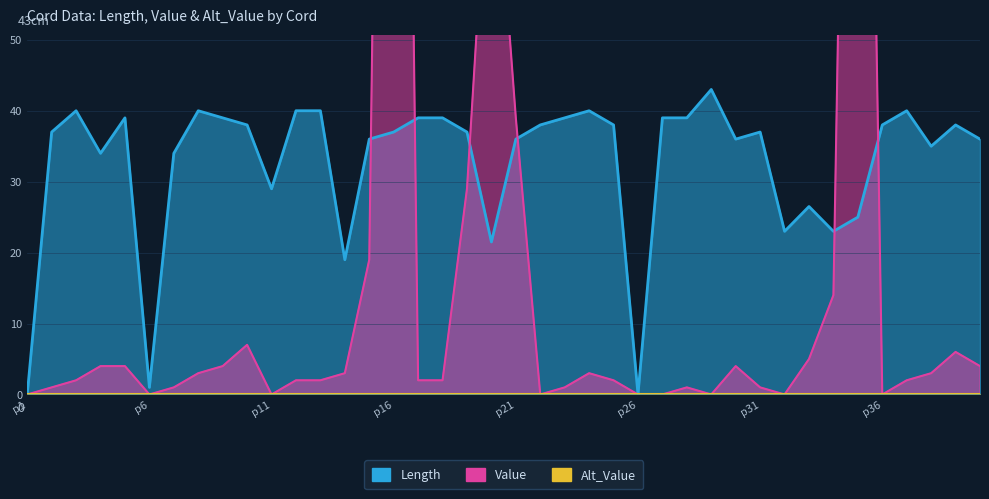

At which category does Length reach its first local valley?

p4